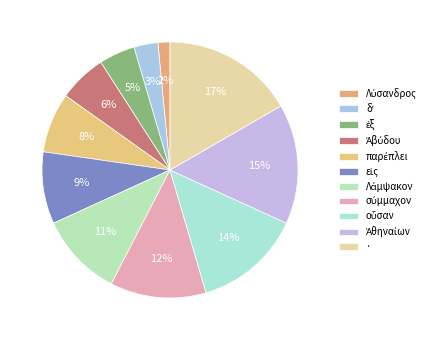

Between δʼ and ·, which is larger?

·